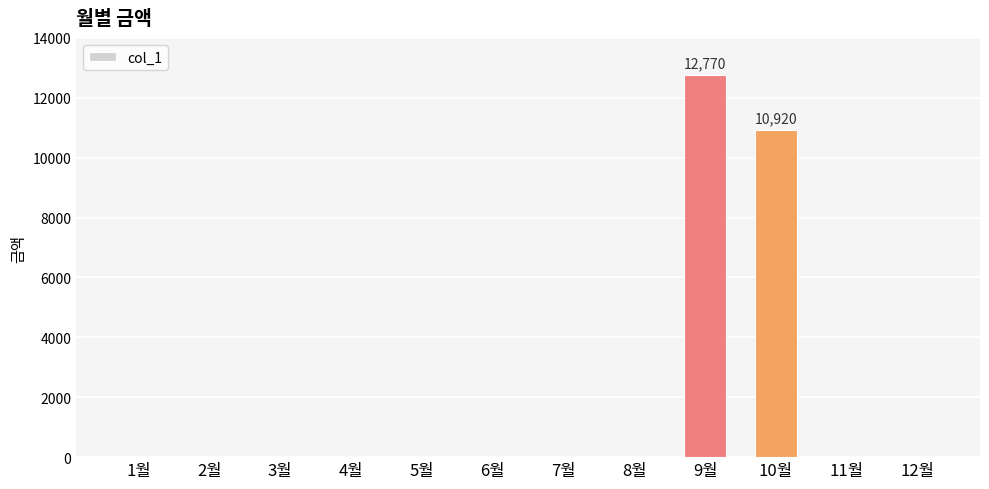

Is it true that the value at 10월 is 10920?

True